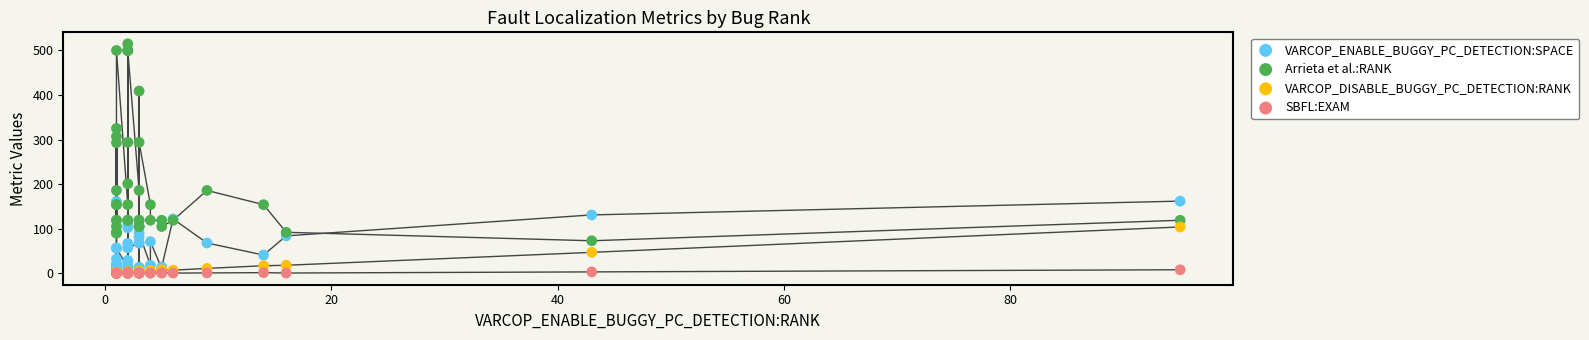

Which series contains the lowest Y value?

SBFL:EXAM